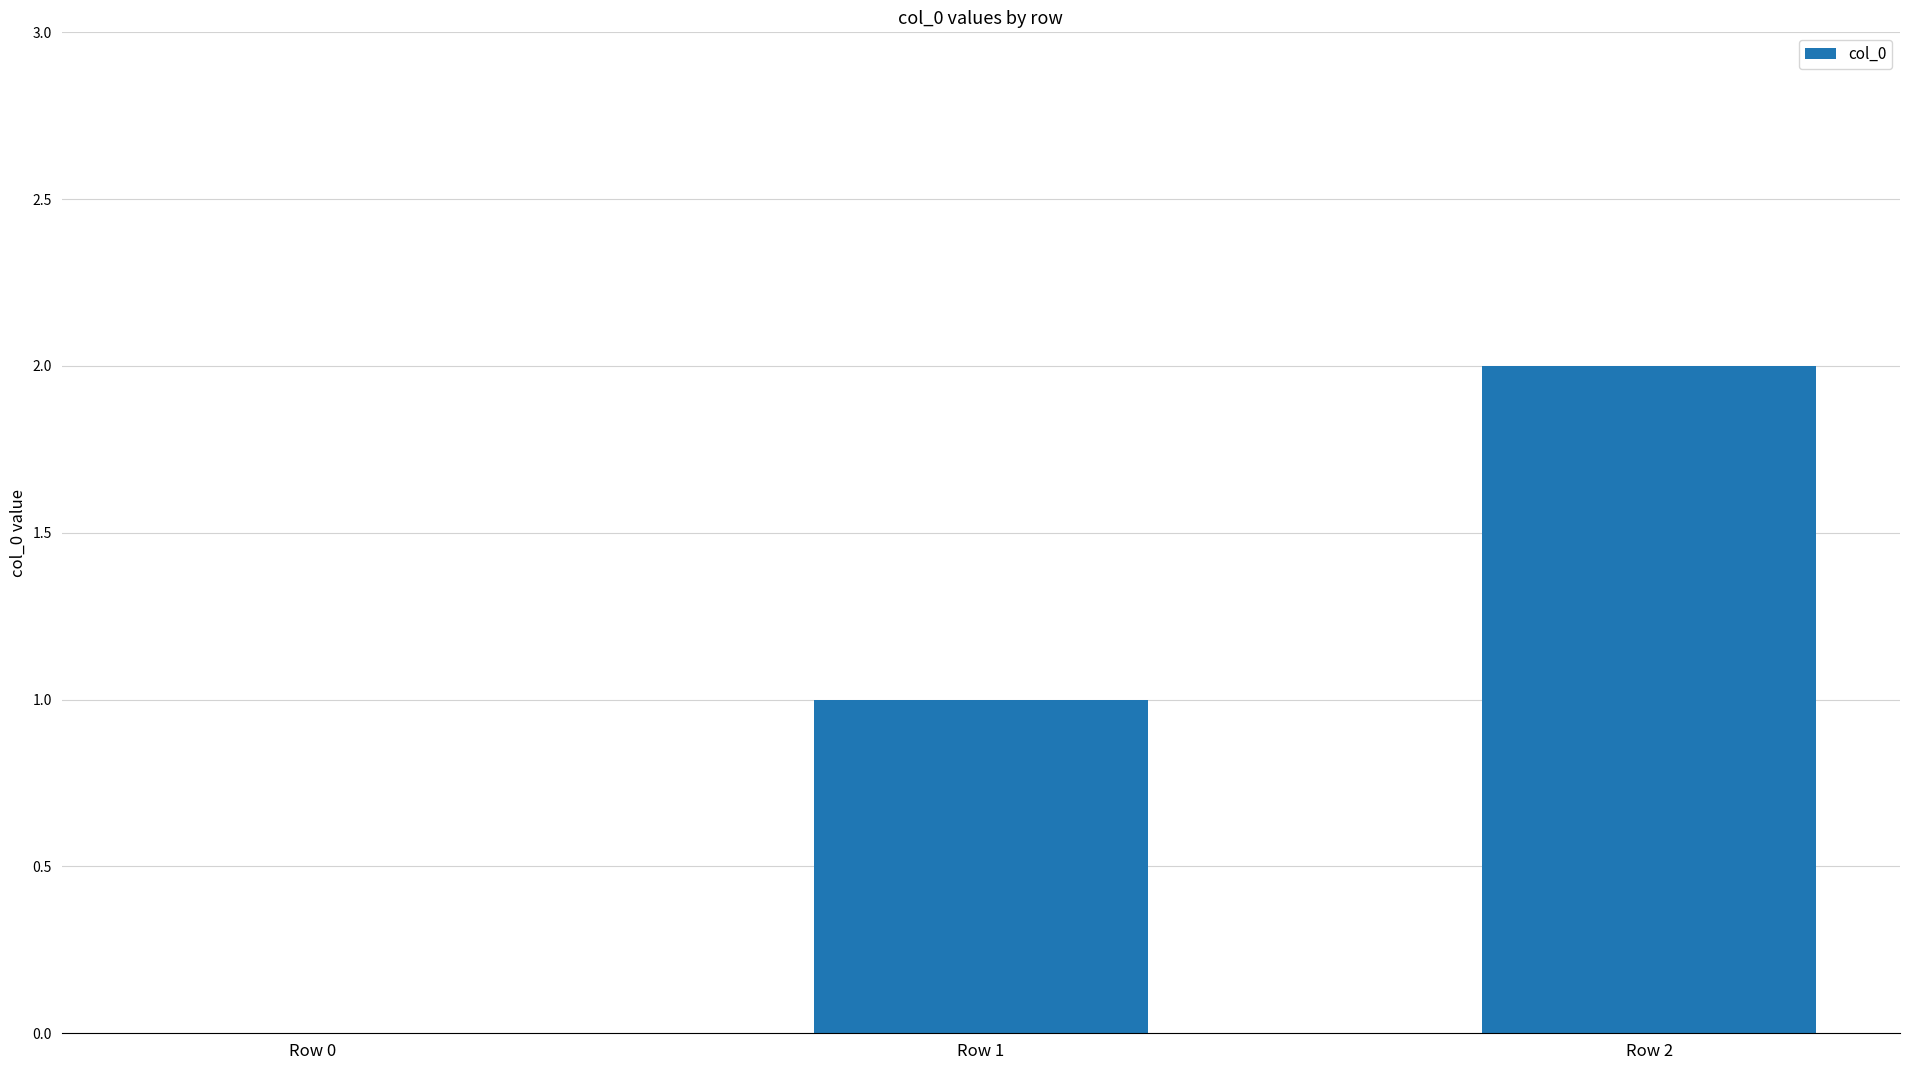

Are the bars horizontal?

No